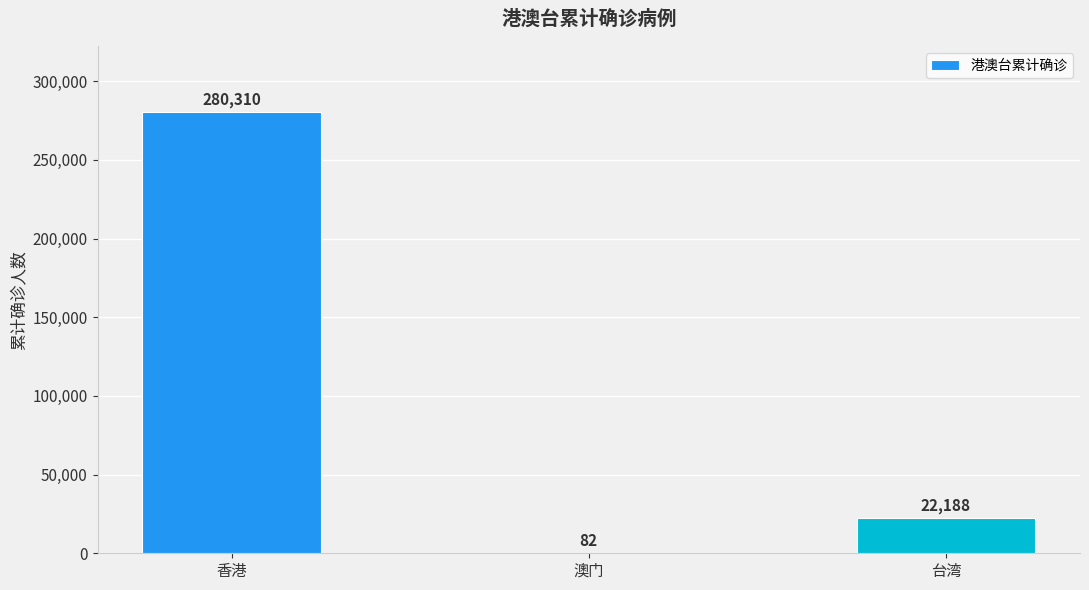

True or false: the data shows 168602 at 香港.

False